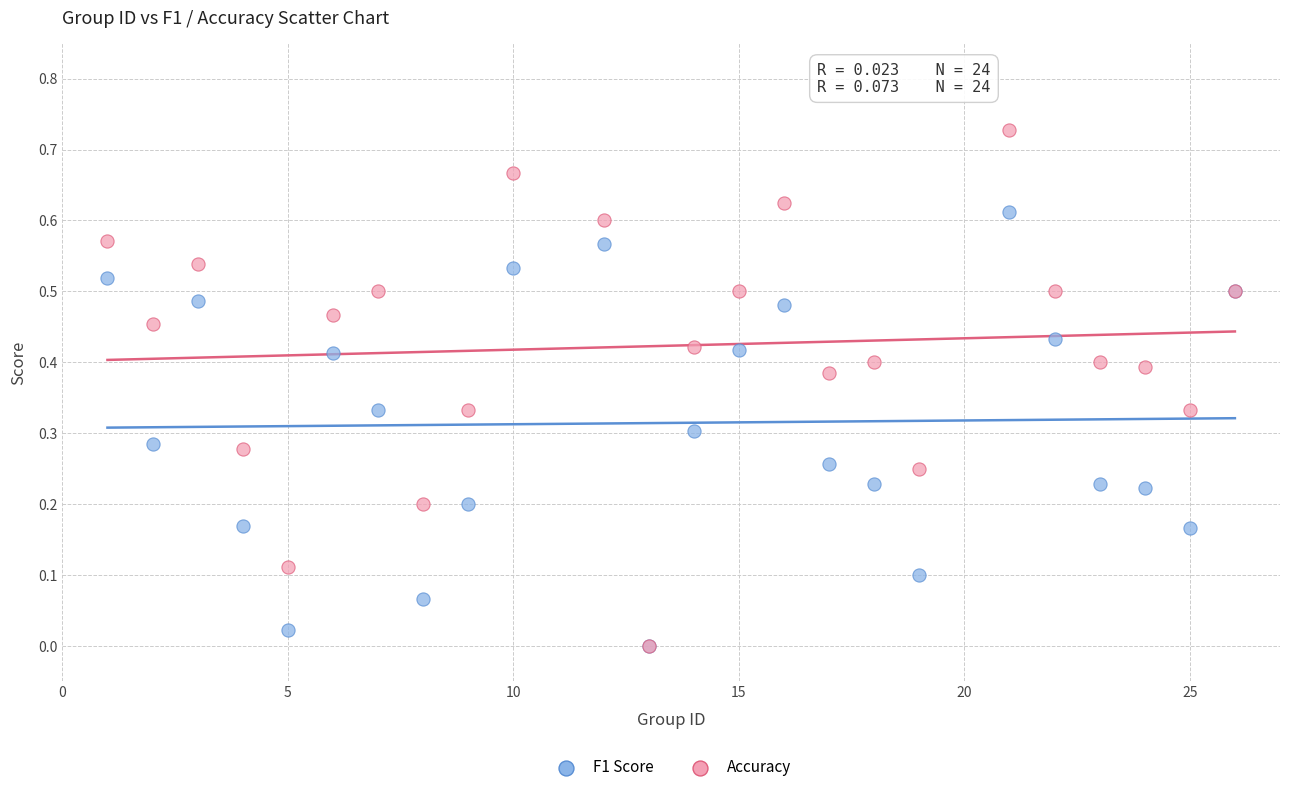

What are all the series names shown in the legend?

F1 Score, Accuracy